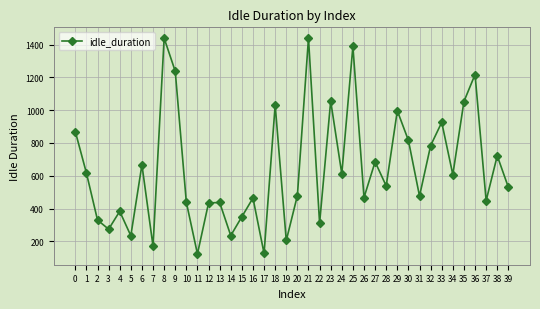

What is the change in value from 19 to 37?

+243